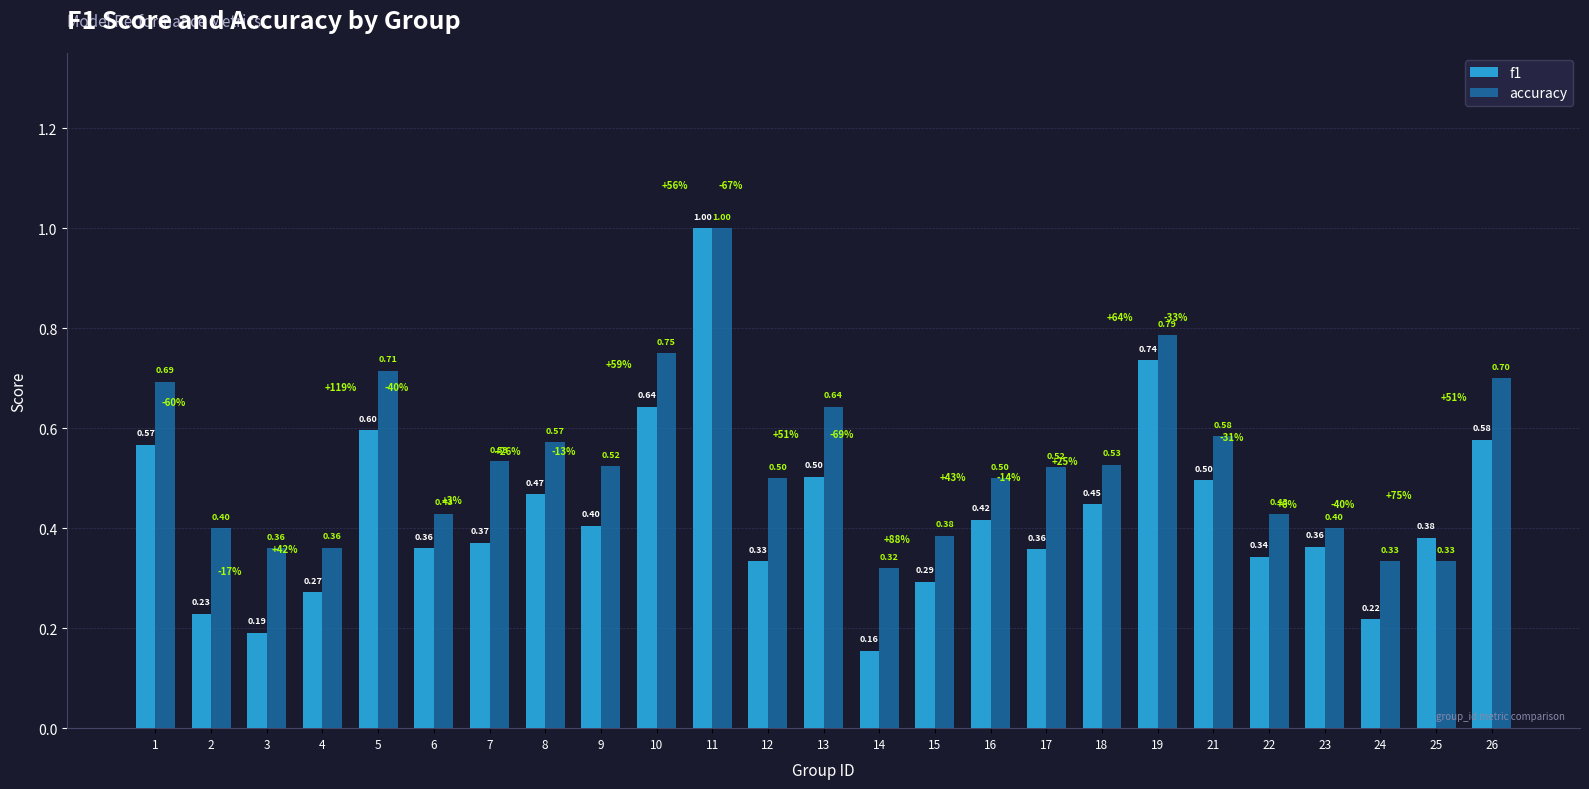

Which series changed the most between 14 and 26?

f1